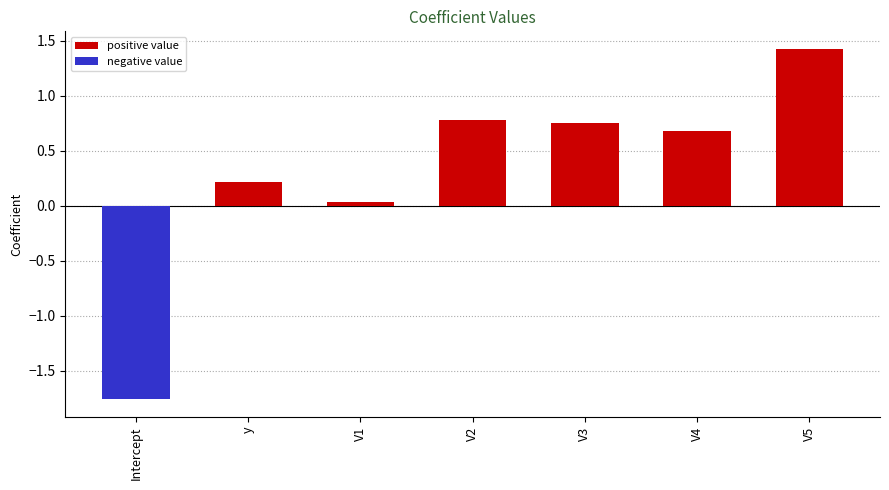

What is the difference between the maximum and second lowest values?

1.4